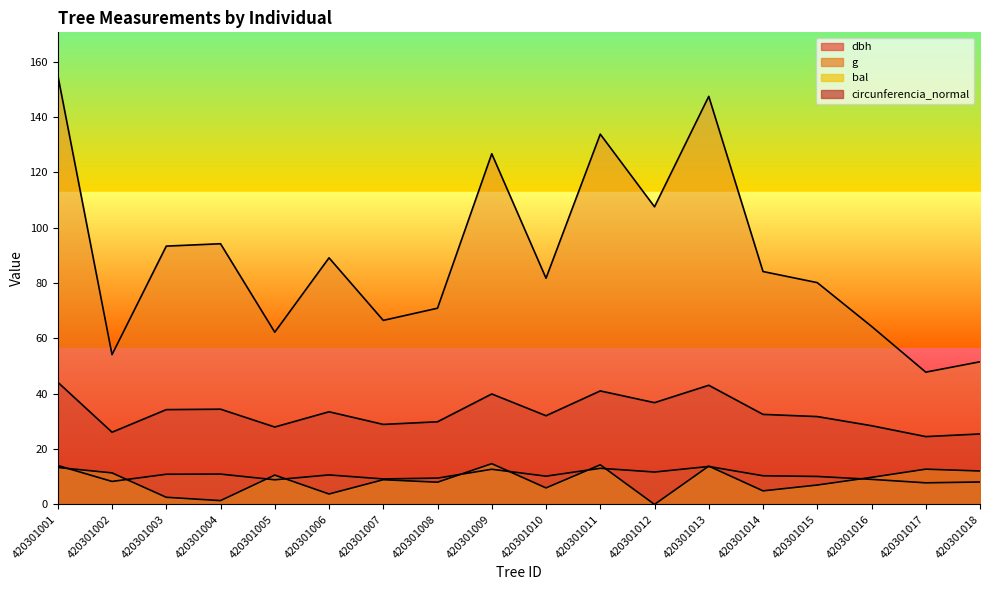

Does the chart display data point markers on the line(s)?

No